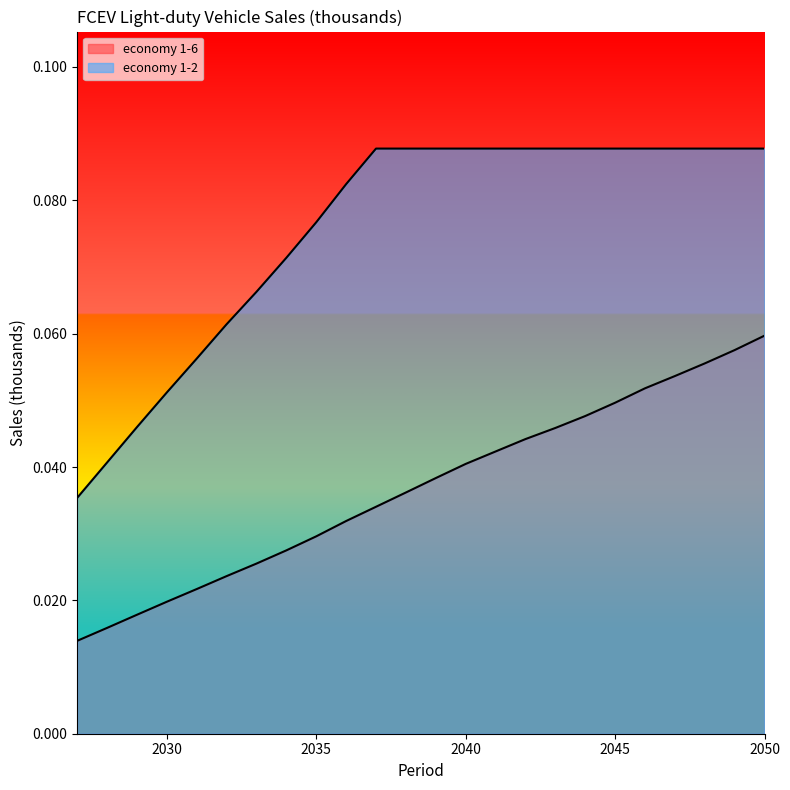

What is the sum of all economy 1-6 values?

0.9